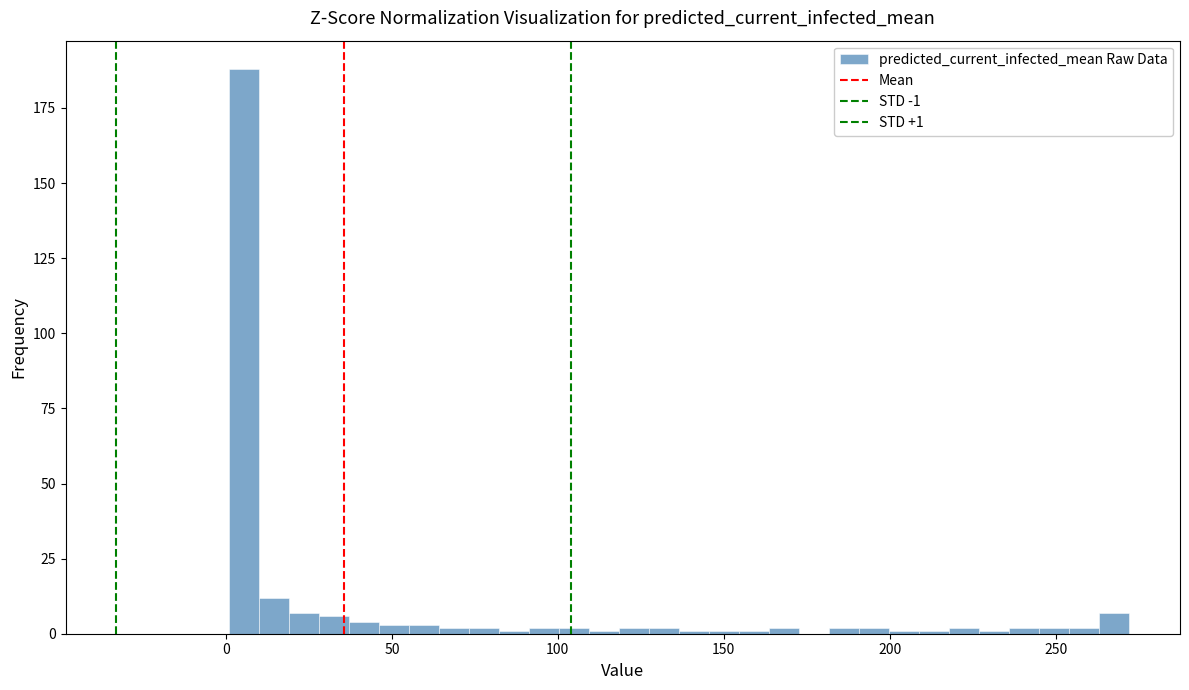

Read against the x-axis, roughly where is the centre of the tallest bar?

5